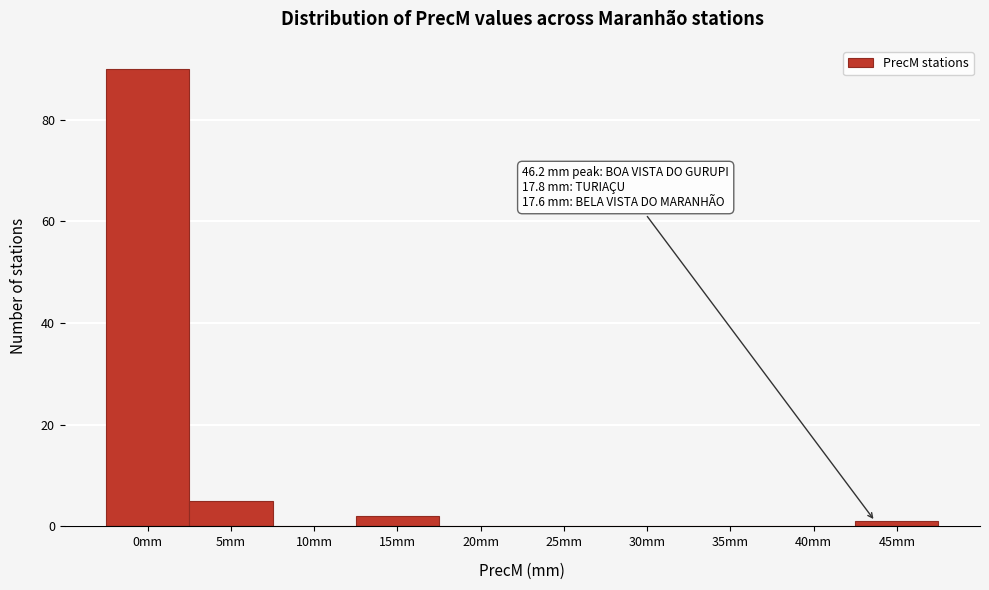

Reading right to left, what are all the values shown in this chart?

45mm=1	40mm=0	35mm=0	30mm=0	25mm=0	20mm=0	15mm=2	10mm=0	5mm=5	0mm=90